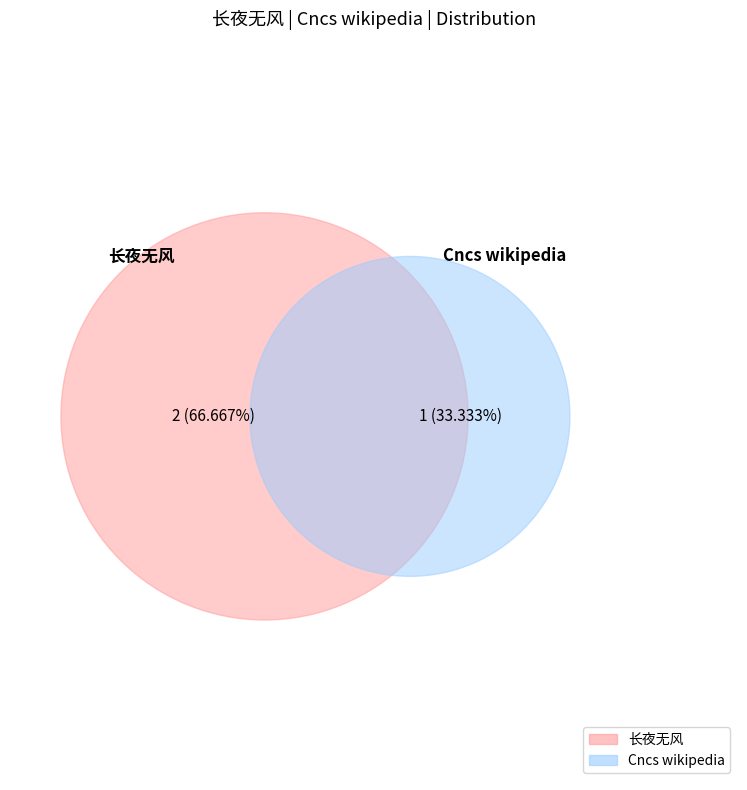

Between 长夜无风 and Cncs wikipedia, which is larger?

长夜无风